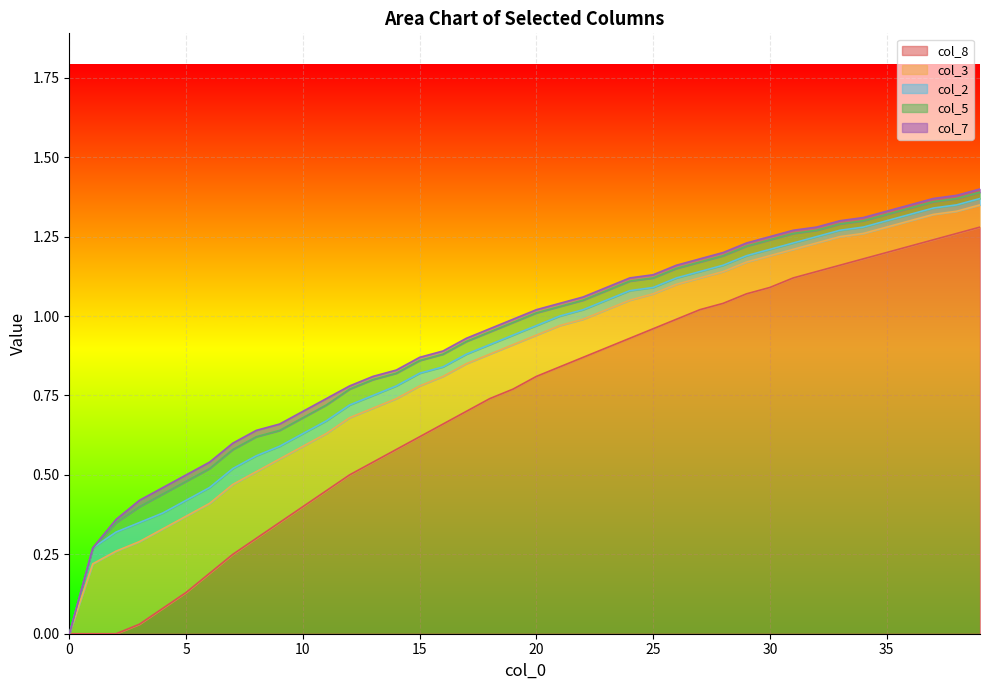

Does the chart display data point markers on the line(s)?

No